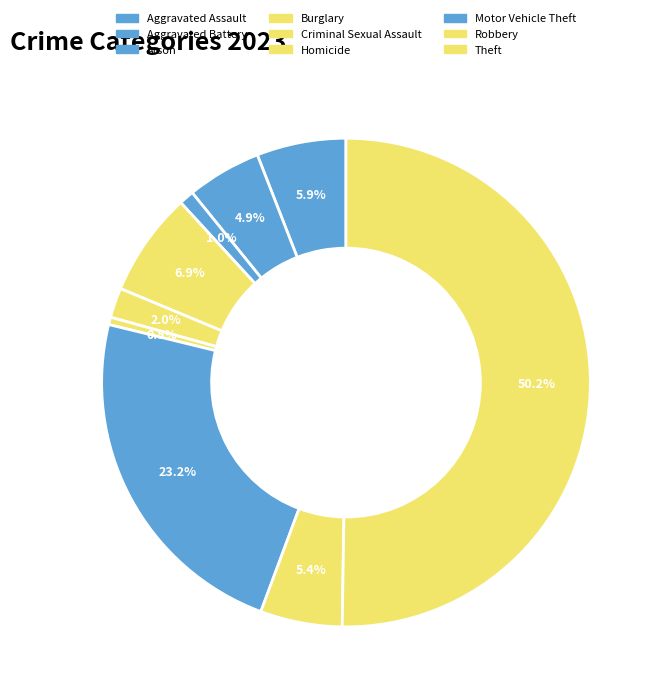

Count the number of slices in the pie.

9